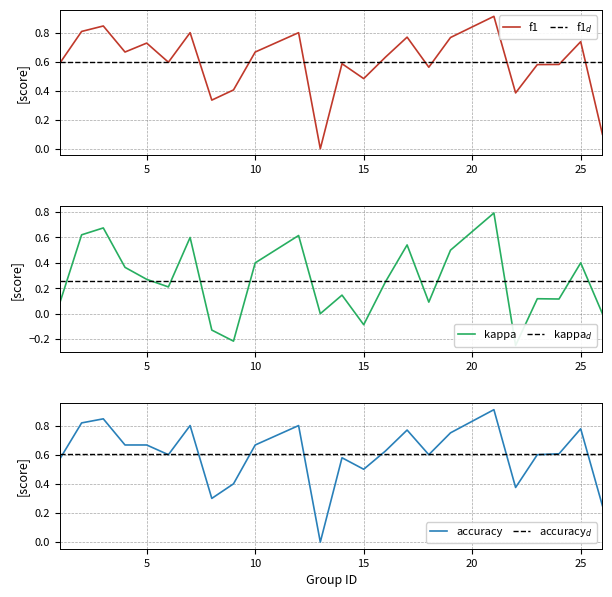

True or false: f1 has a value of 0.1 at 26.

True